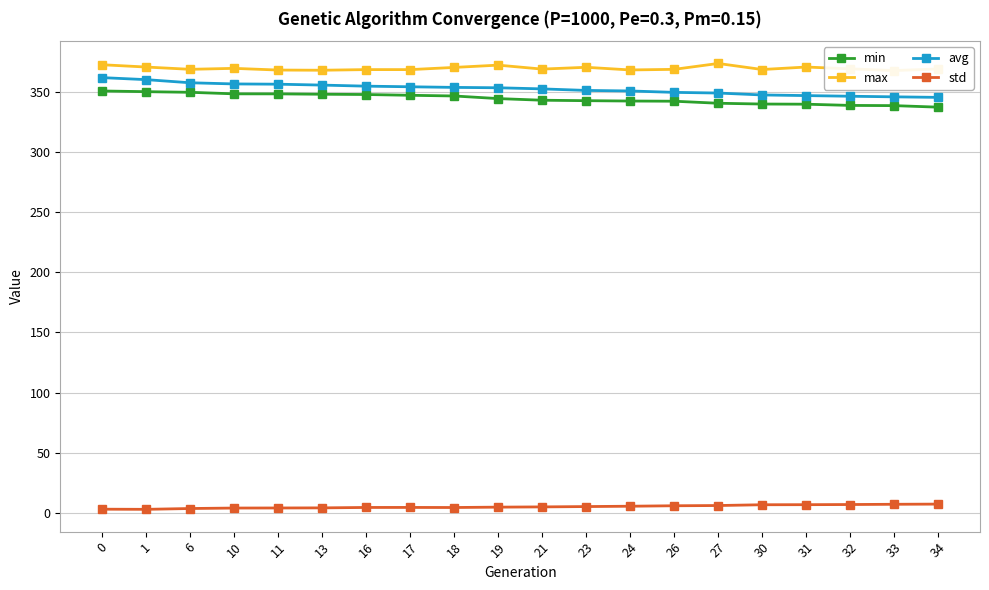

How many lines are shown in the chart?

4